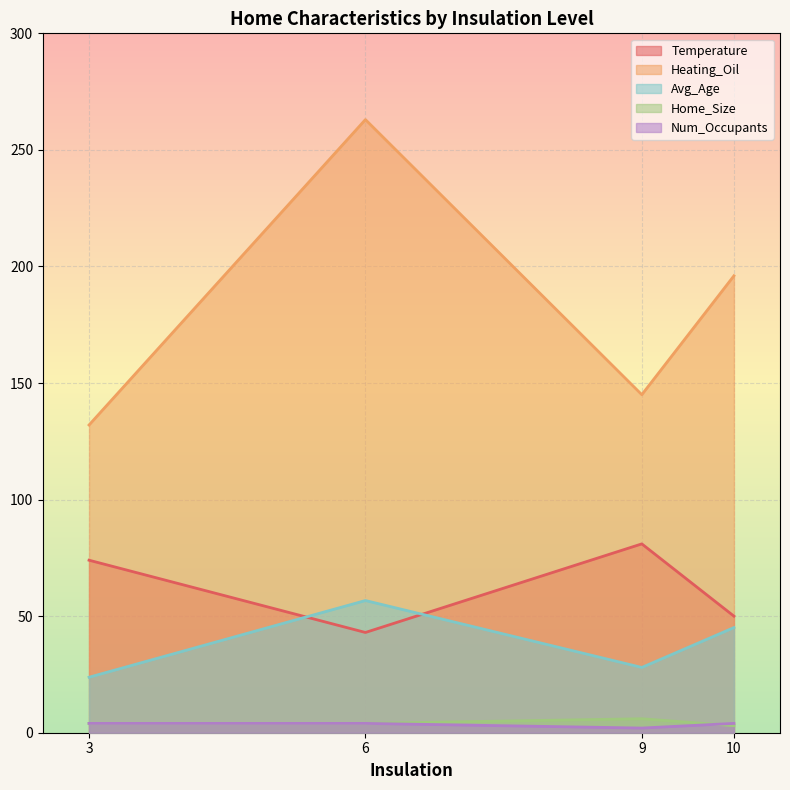

Which series changed the most between 3 and 6?

Heating_Oil